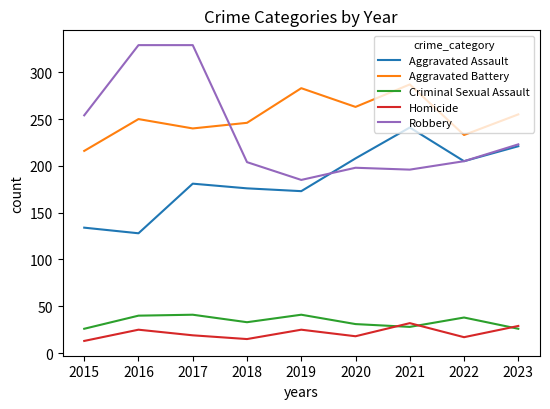

What is the sum of the Aggravated Battery values at 2015 and 2020?

479